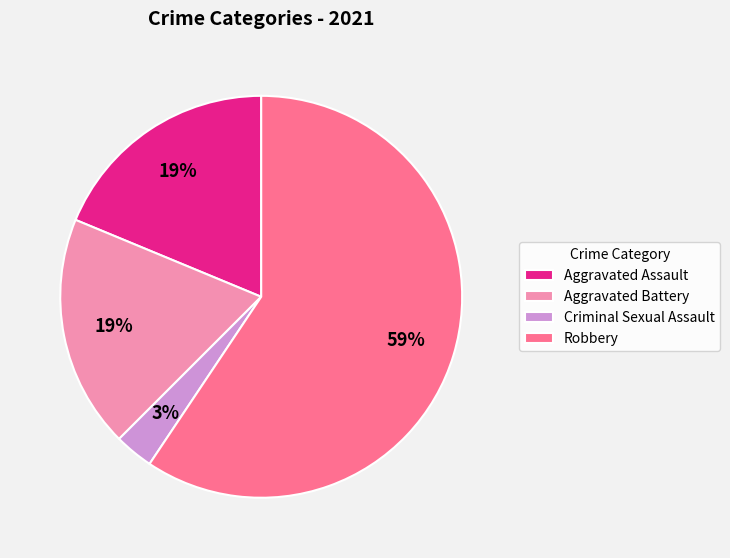

Combined, do Aggravated Assault and Aggravated Battery account for over 50%?

No